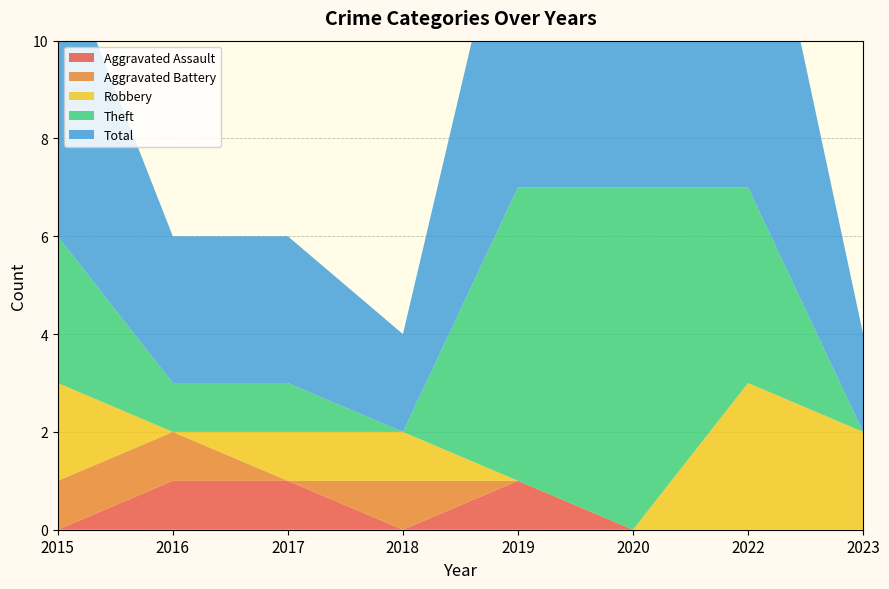

Reading left to right, transcribe all the data shown in this chart.

Aggravated Assault: 0	1	1	0	1	0	0	0
Aggravated Battery: 1	1	0	1	0	0	0	0
Robbery: 2	0	1	1	0	0	3	2
Theft: 3	1	1	0	6	7	4	0
Total: 6	3	3	2	7	7	8	2